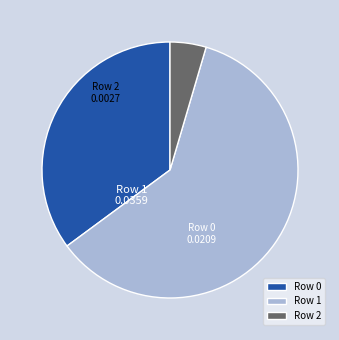

Is it true that Row 2 is 5% of the pie?

True